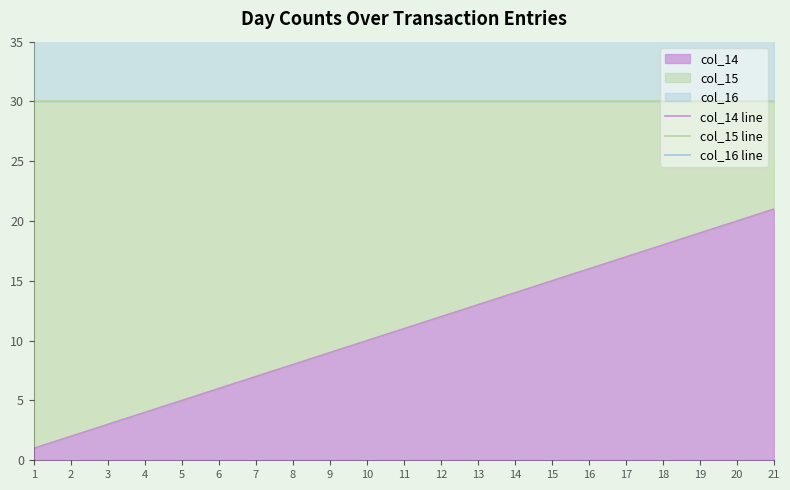

What is the sum of all col_16 line values?

1050